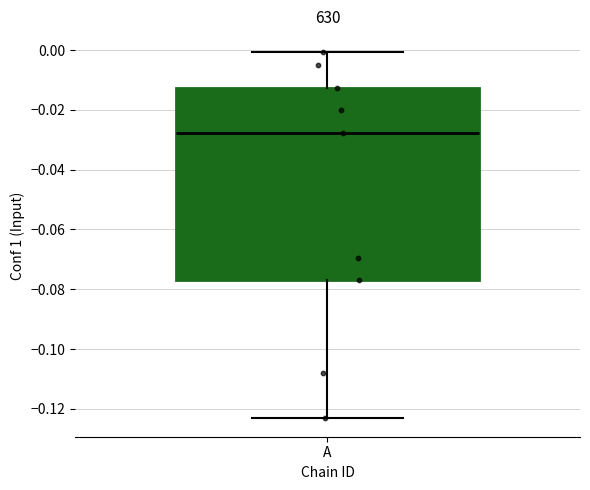

Where does the median line of the box for A sit on the y-axis? The values are not printed on the chart, so give them approximately, as read against the axis.

-0.028